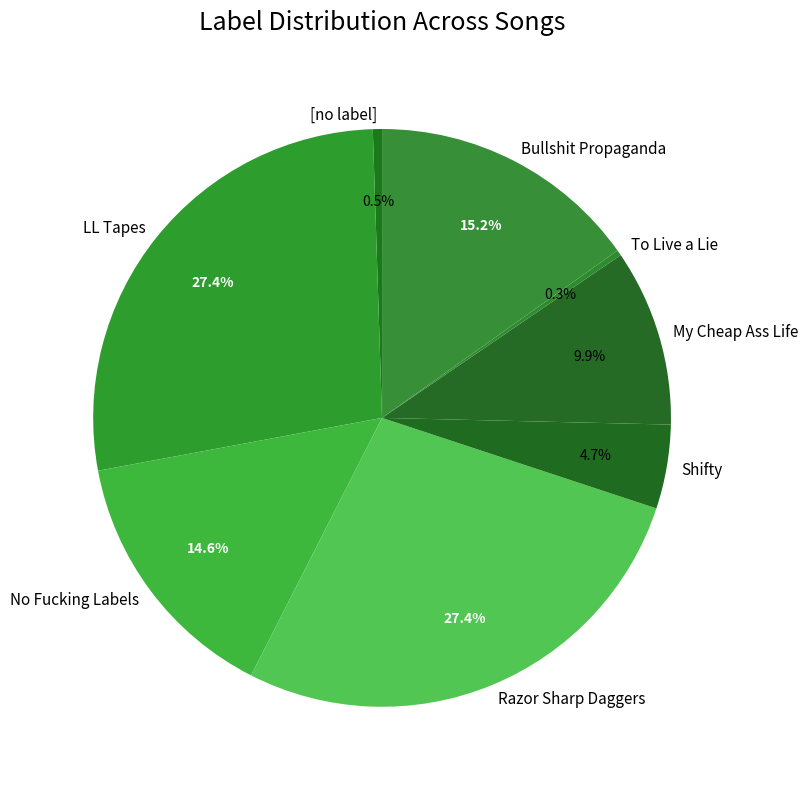

Does any single category account for the majority?

No